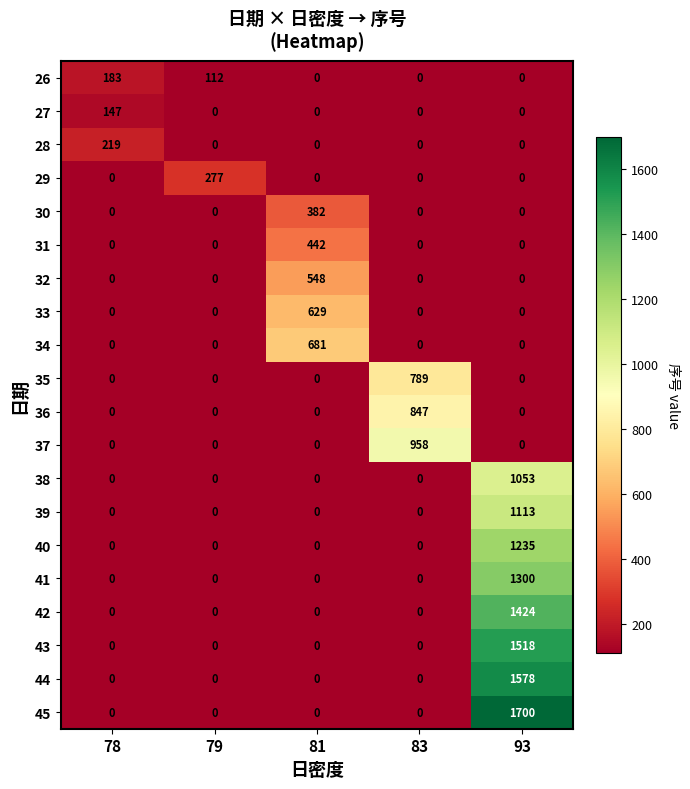

Which series changed the most between 79 and 81?

34